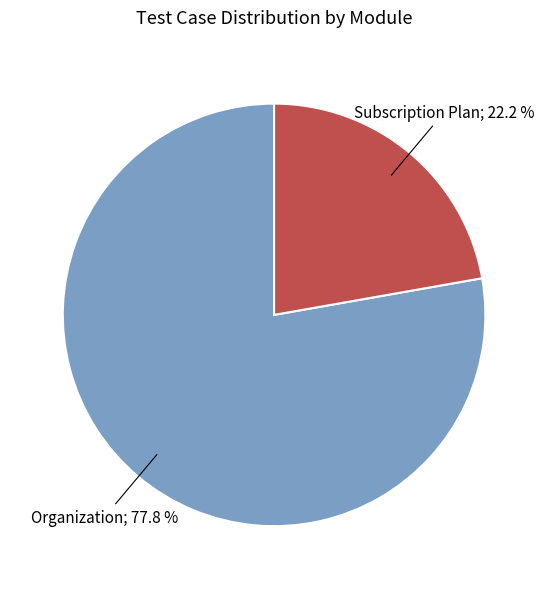

Is there a majority slice in this chart?

Yes